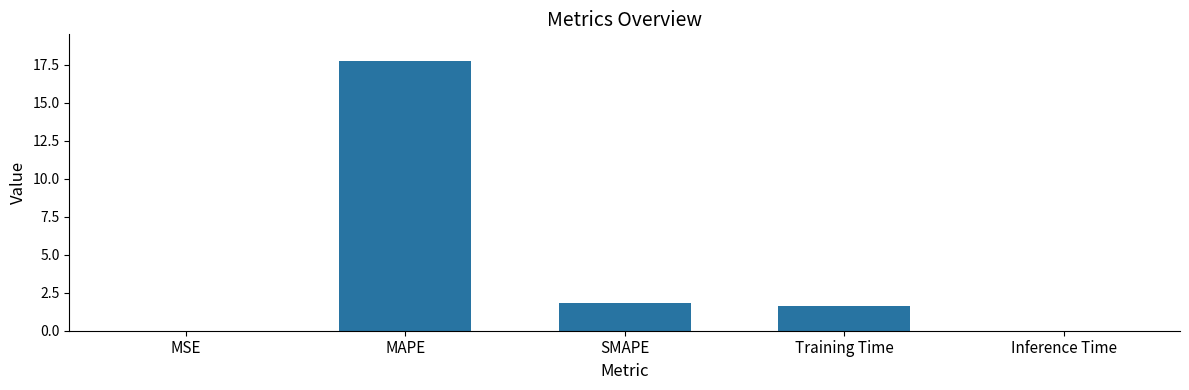

Which has a higher value, MAPE or SMAPE?

MAPE